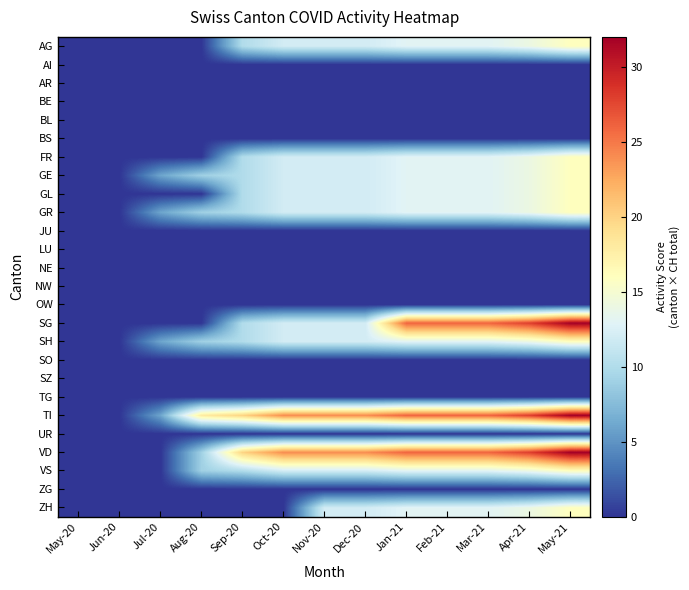

What is the greatest value displayed?

32